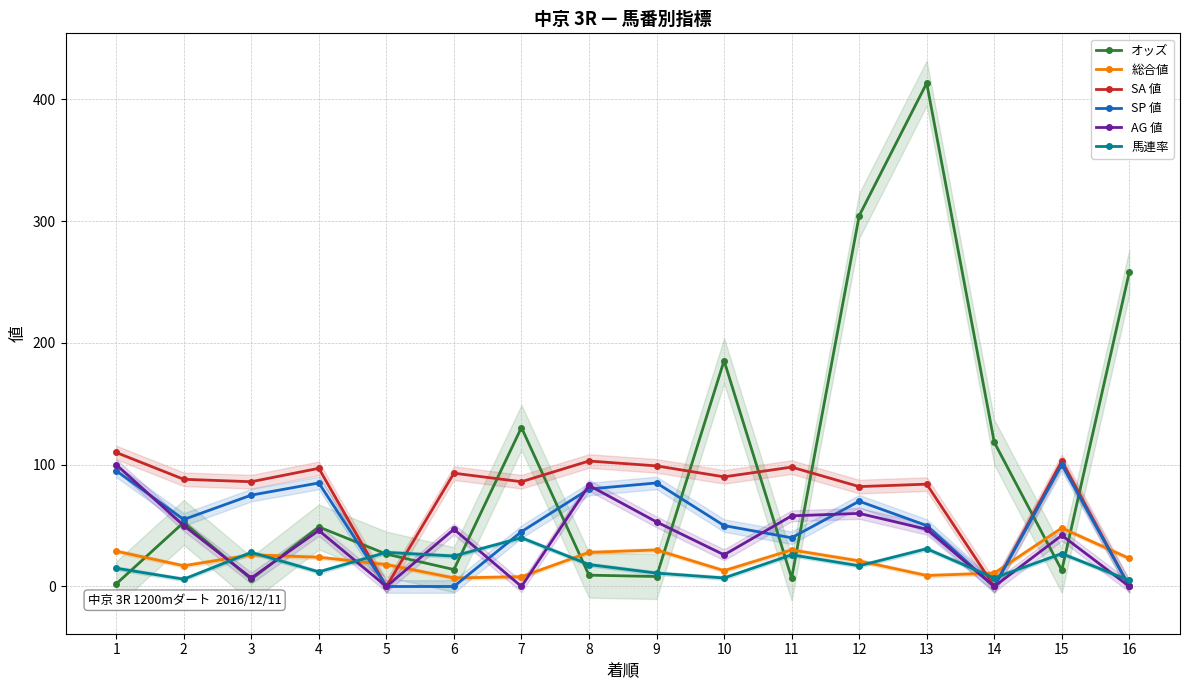

What value does the 総合値 series have at 7?

8.0